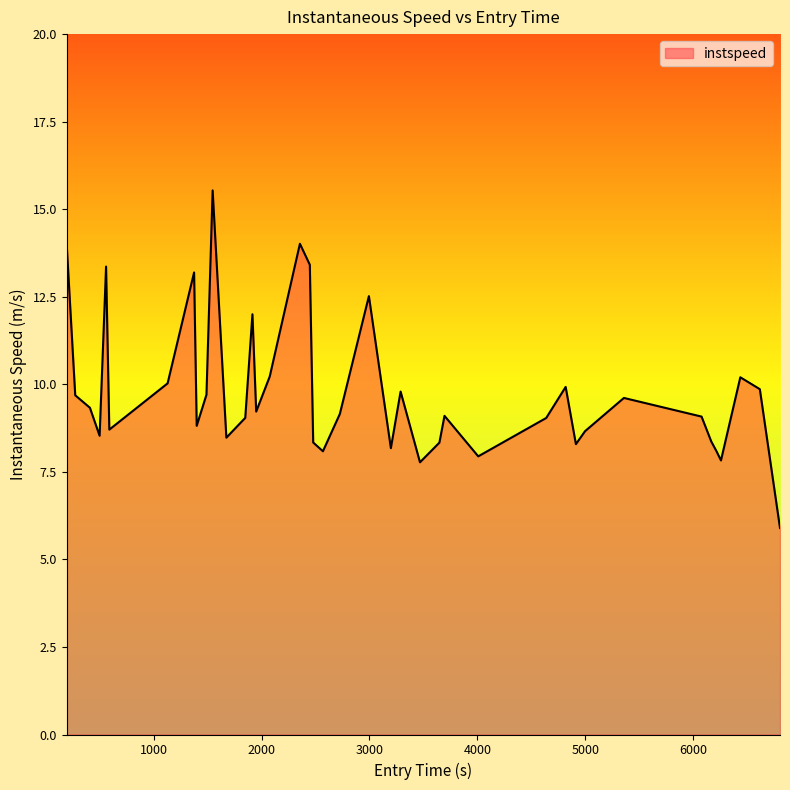

How many categories are shown in the chart?

40